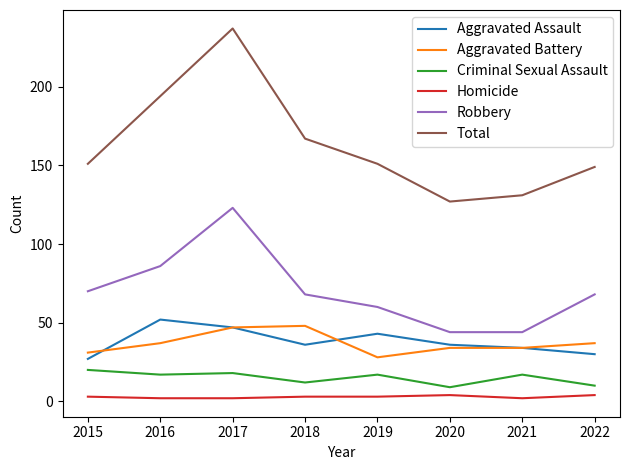

Which series has the largest total across all categories?

Total